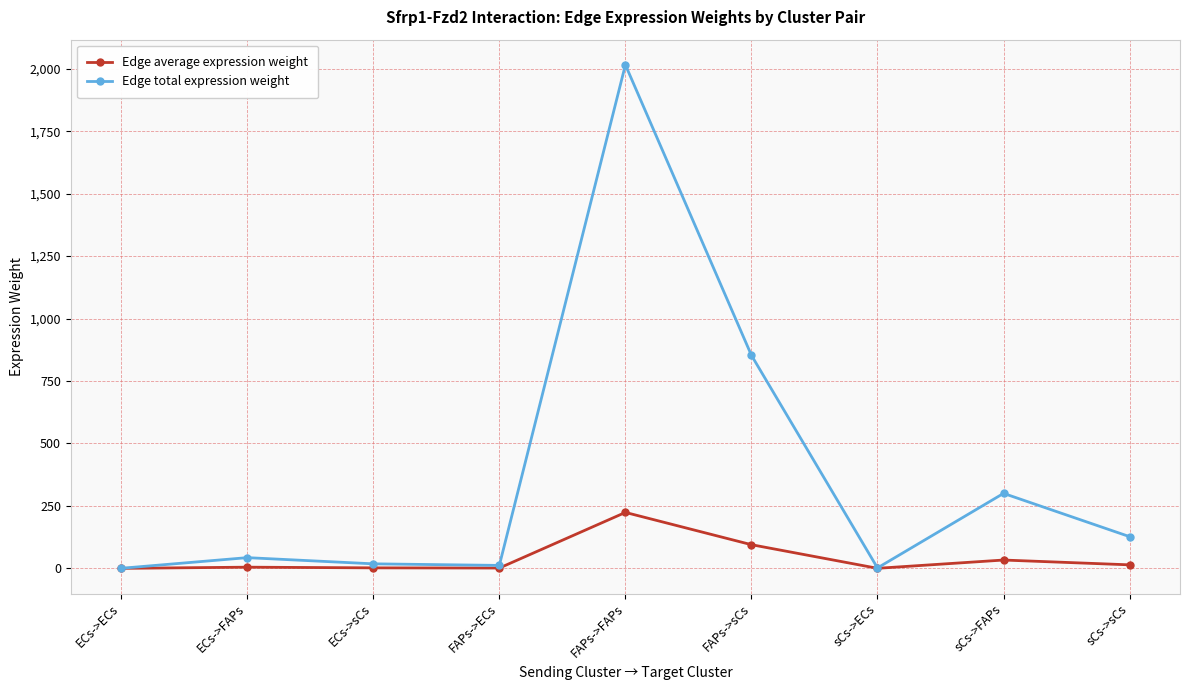

What is the label of the 6th point from the left?

FAPs->sCs